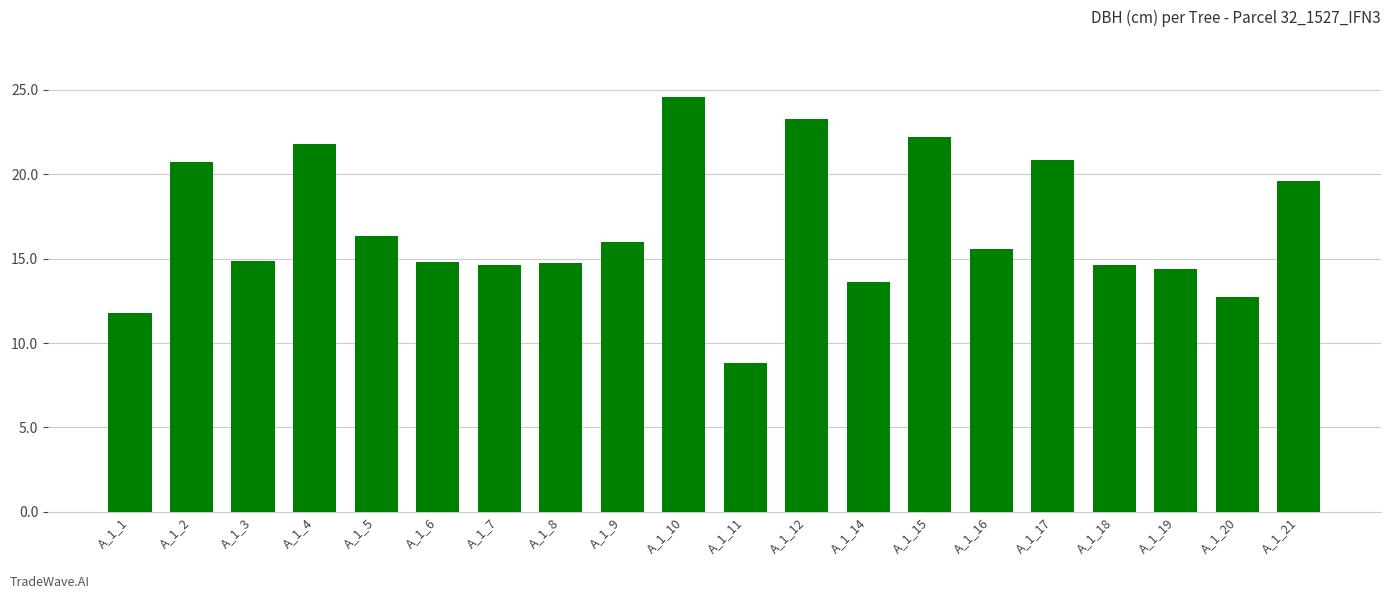

Does the chart contain any negative values?

No